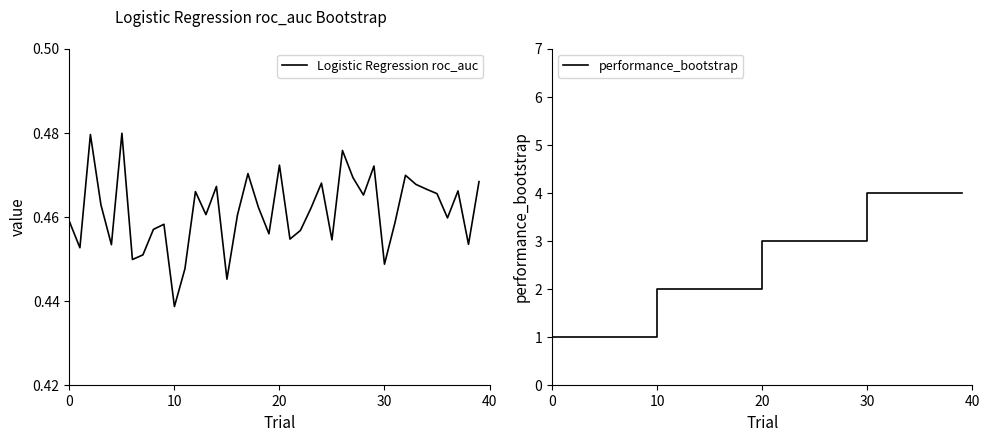

What is the value of the performance_bootstrap point at the 12th from the left?

2.0